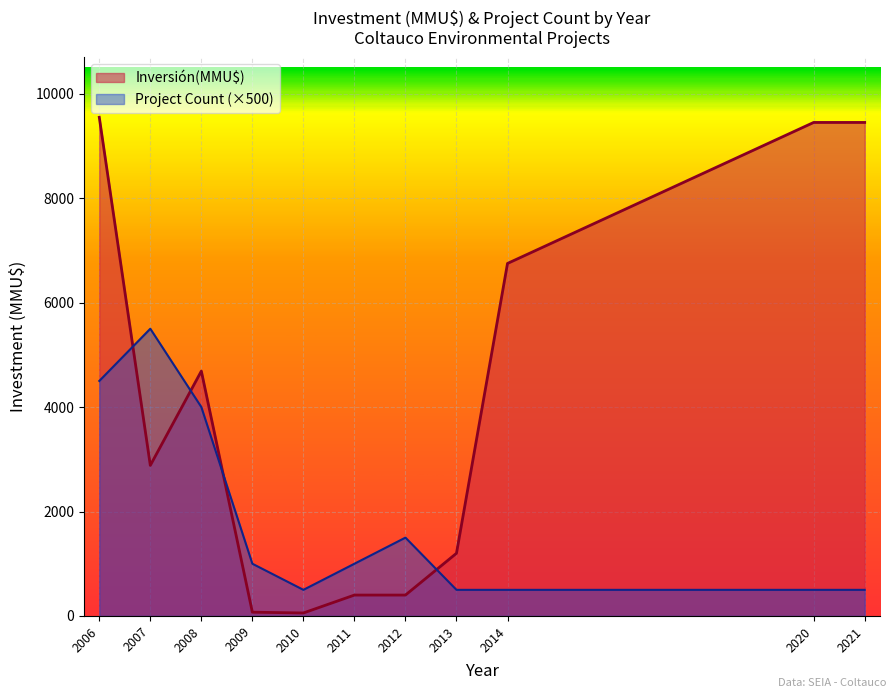

What is the difference between the highest and lowest values at 2011?

600